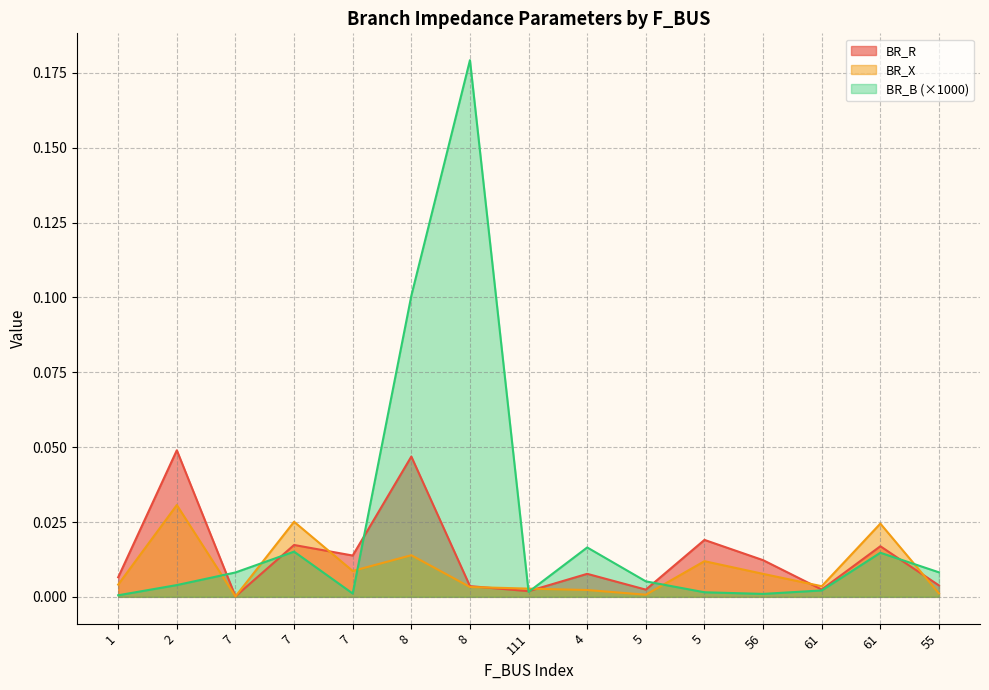

At which category is the sum across all series the highest?

8